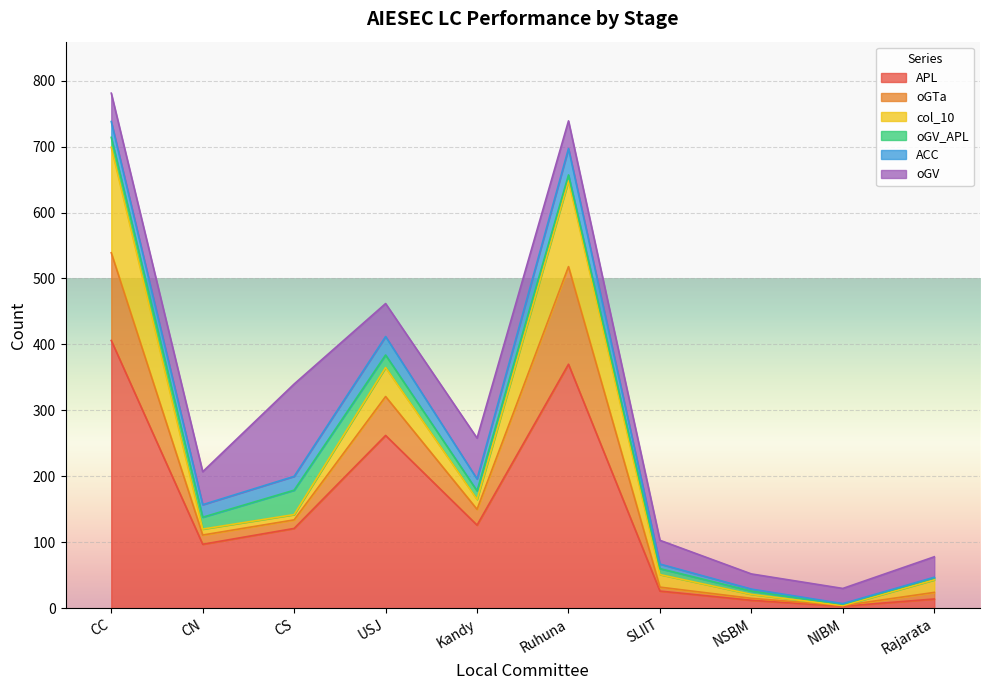

The oGV_APL series shows 22 at CC. True or false?

False